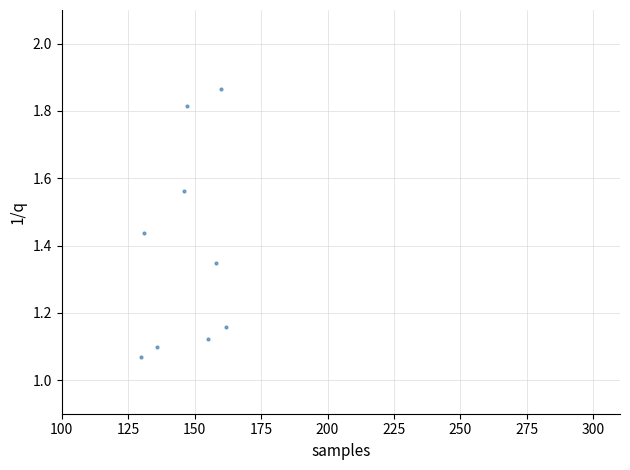

What is the average X value?

147.2